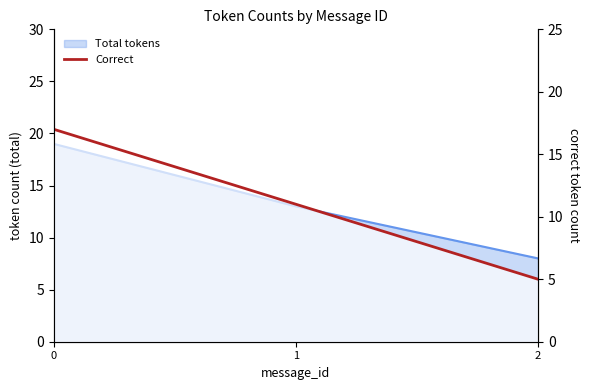

How many lines are shown in the chart?

1